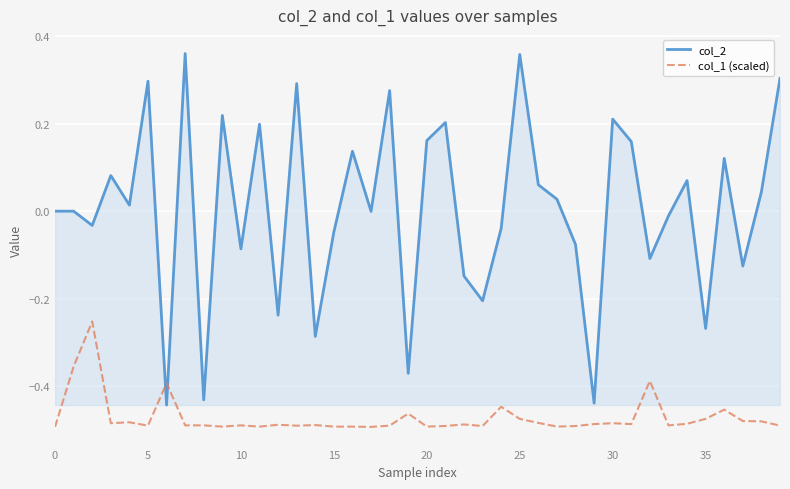

How many times do col_2 and col_1 (scaled) cross each other?

2